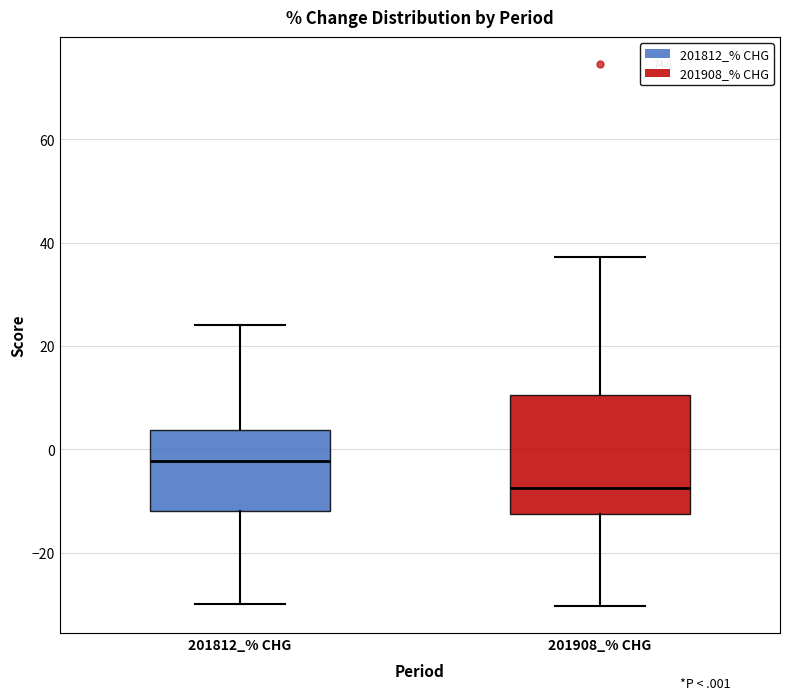

Where is the lower edge of the box for 201908_% CHG on the y-axis? The values are not printed on the chart, so give them approximately, as read against the axis.

-12